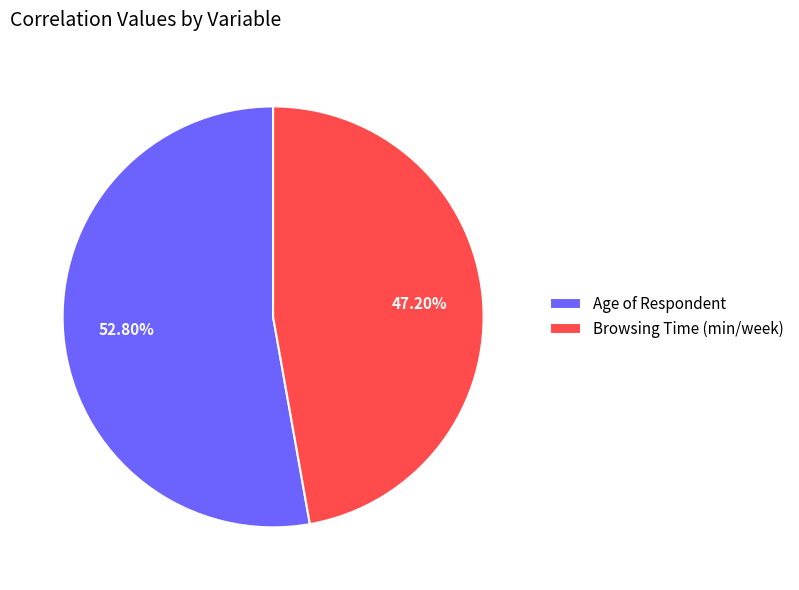

Do Browsing Time (min/week) and Age of Respondent together represent more than half of the pie?

Yes